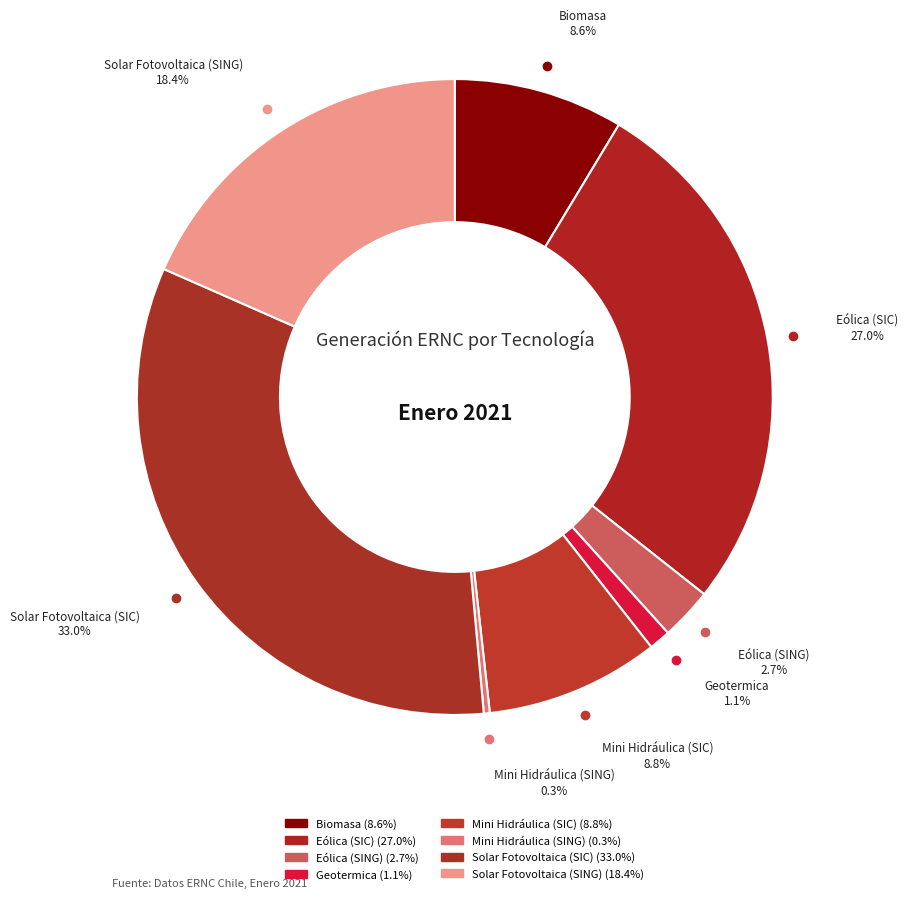

To the nearest percent, what percentage of the pie is Biomasa?

9%